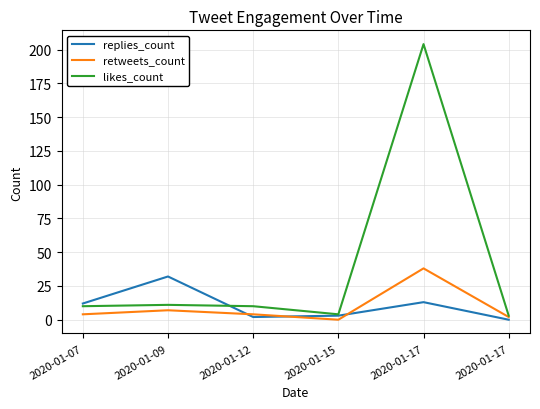

How many lines are shown in the chart?

3